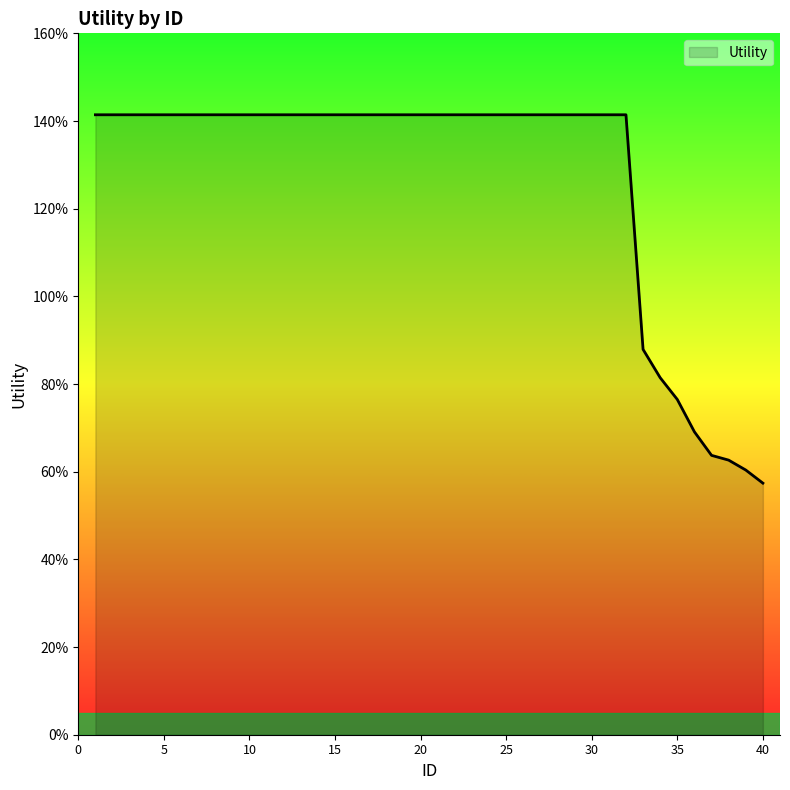

Does the chart display data point markers on the line(s)?

No